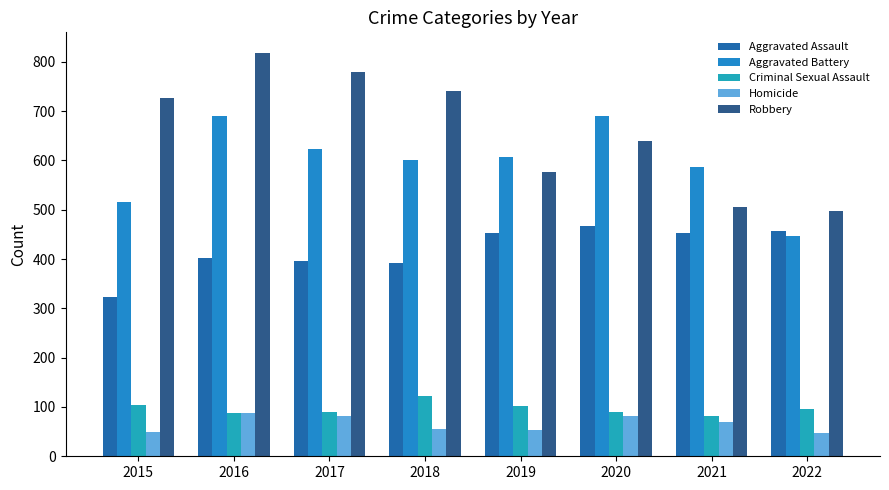

Reading right to left, what are all the values shown in this chart?

Aggravated Assault: 2022=457	2021=452	2020=468	2019=452	2018=392	2017=396	2016=402	2015=323
Aggravated Battery: 2022=446	2021=587	2020=691	2019=608	2018=600	2017=623	2016=691	2015=515
Criminal Sexual Assault: 2022=95	2021=82	2020=89	2019=102	2018=122	2017=90	2016=87	2015=105
Homicide: 2022=48	2021=69	2020=81	2019=53	2018=56	2017=82	2016=87	2015=50
Robbery: 2022=497	2021=506	2020=639	2019=577	2018=741	2017=780	2016=819	2015=726